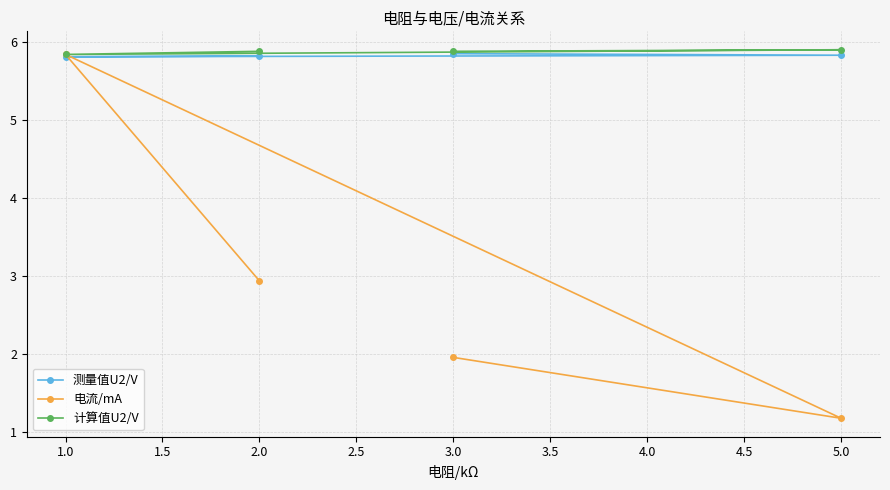

What is the value of the 计算值U2/V point at the 1st from the left?

5.8